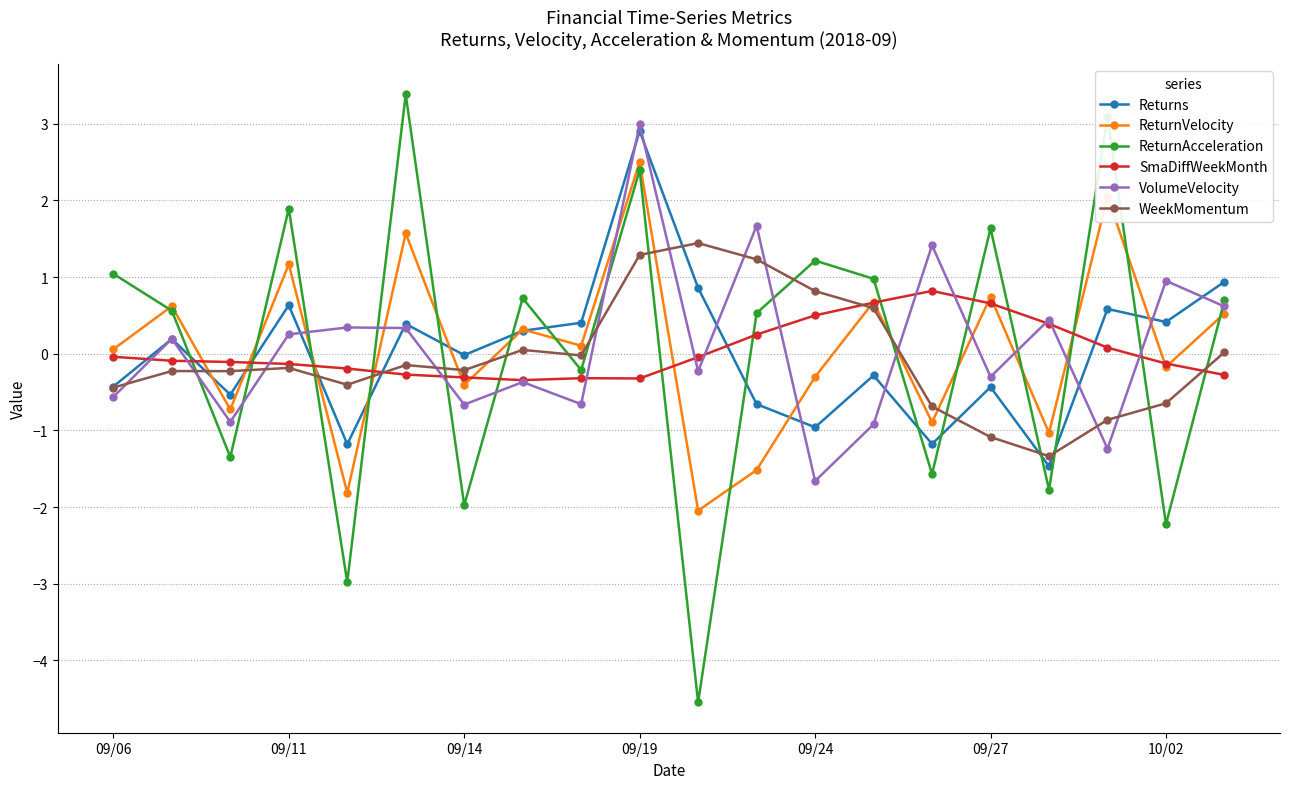

True or false: WeekMomentum has more than 0 interior local peaks.

True